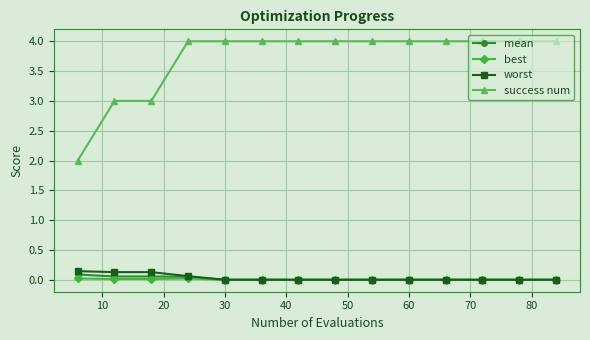

List the series in order of their peak value, lowest first.

best, mean, worst, success num